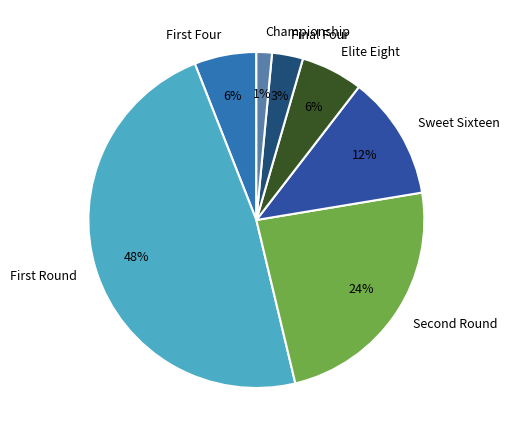

What is the smallest slice in the pie chart?

Championship